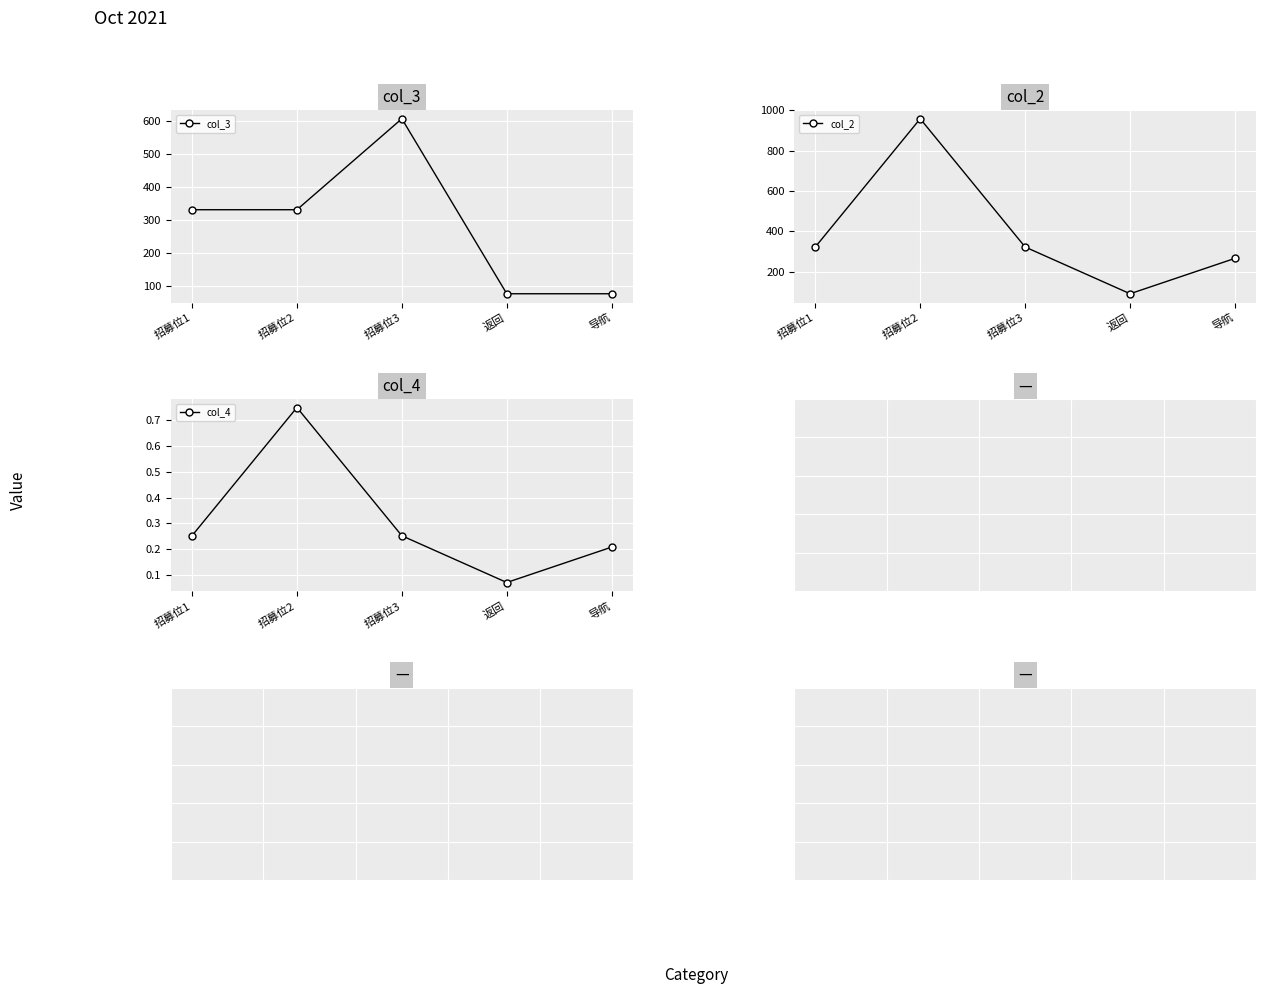

At 招募位3, list the series in order from smallest to largest.

col_4, col_2, col_3